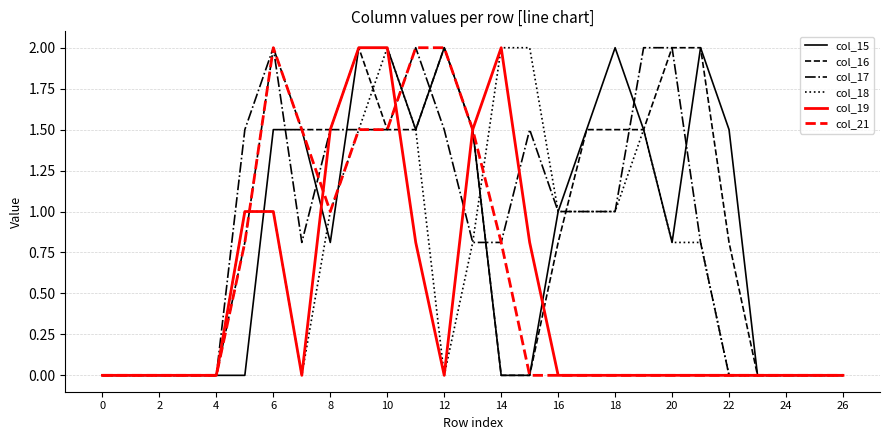

What is the highest value of the col_21 series?

2.0